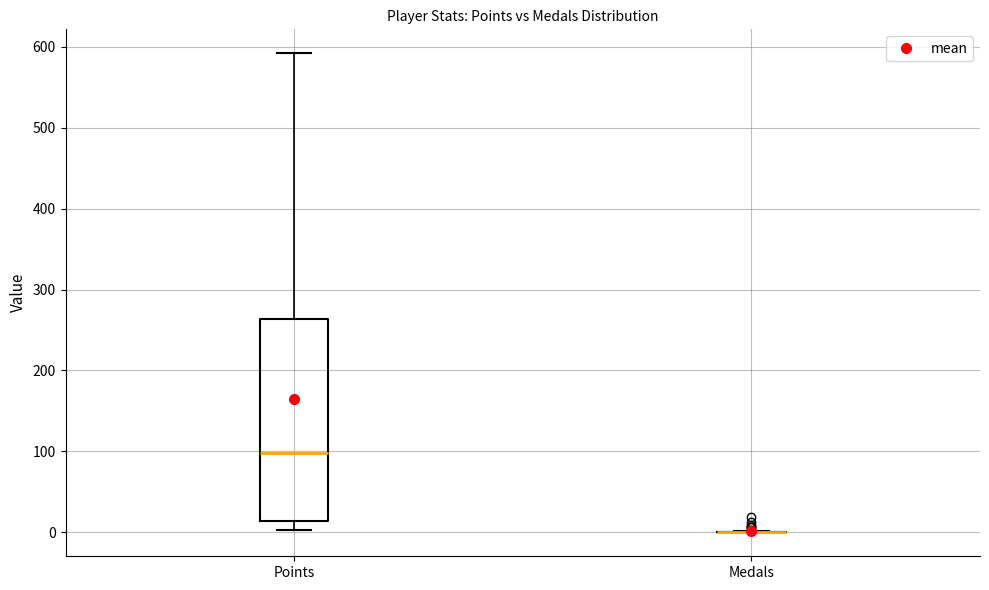

Comparing the boxes themselves (not the whiskers), which one is the tallest?

Points